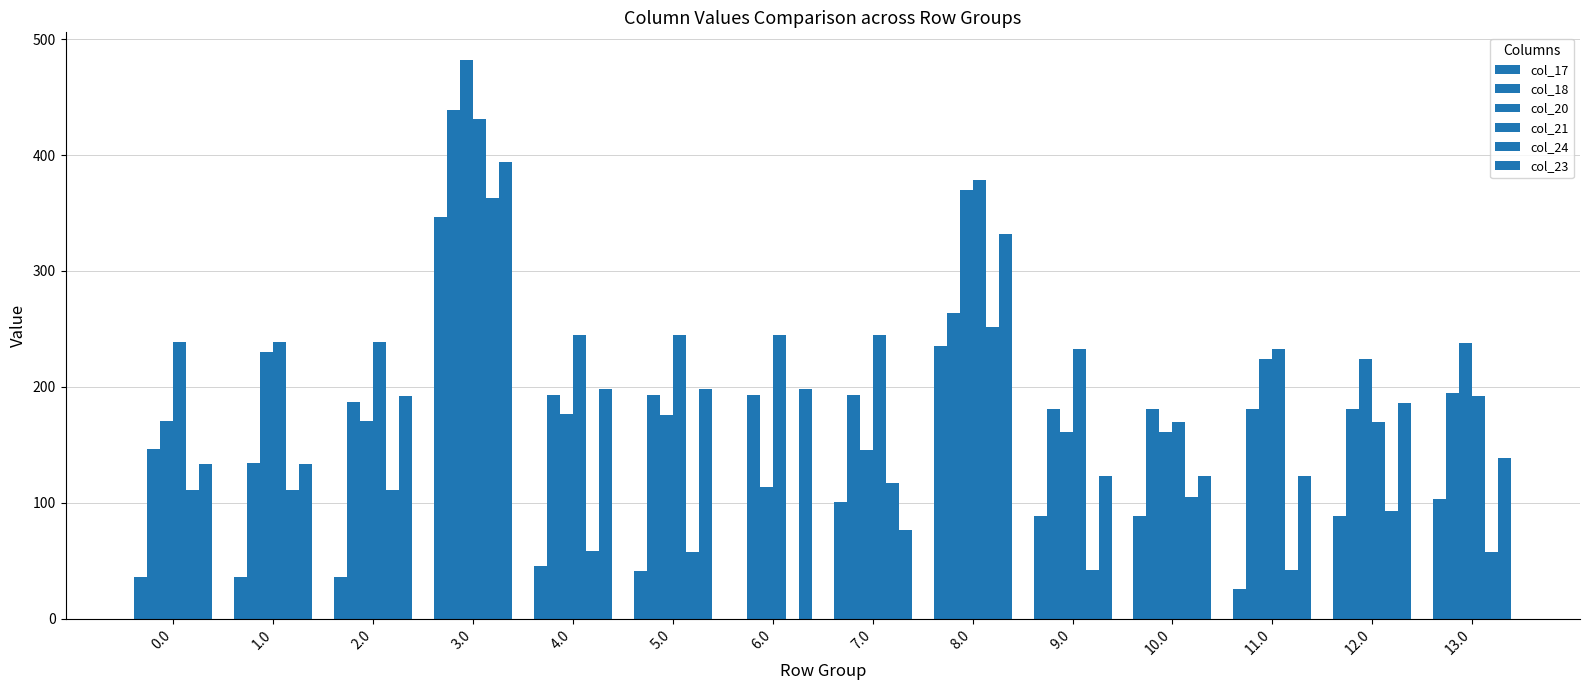

What is the label of the 4th bar from the left?

3.0